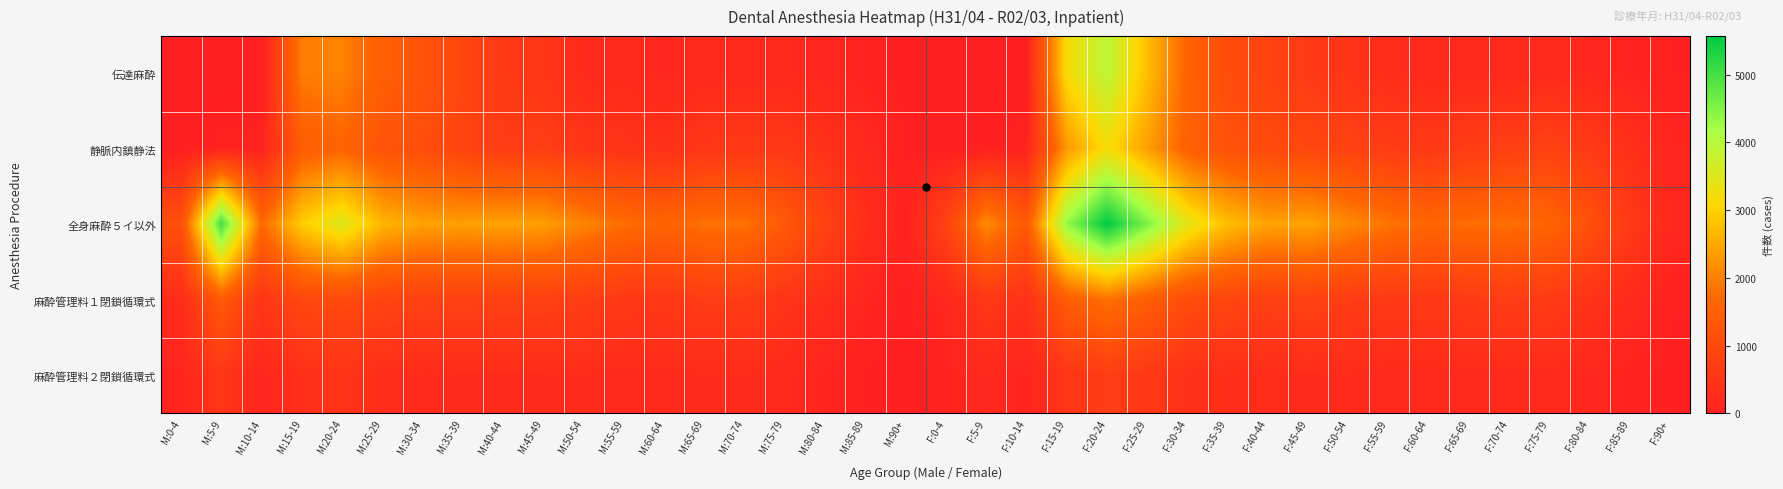

What is the spread (max minus min) of values at M:10-14?

1676